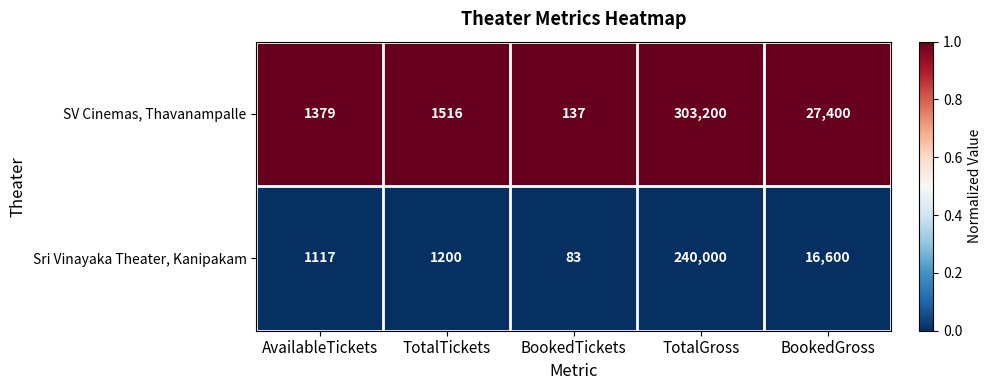

Read the Sri Vinayaka Theater, Kanipakam value at TotalGross.

240000